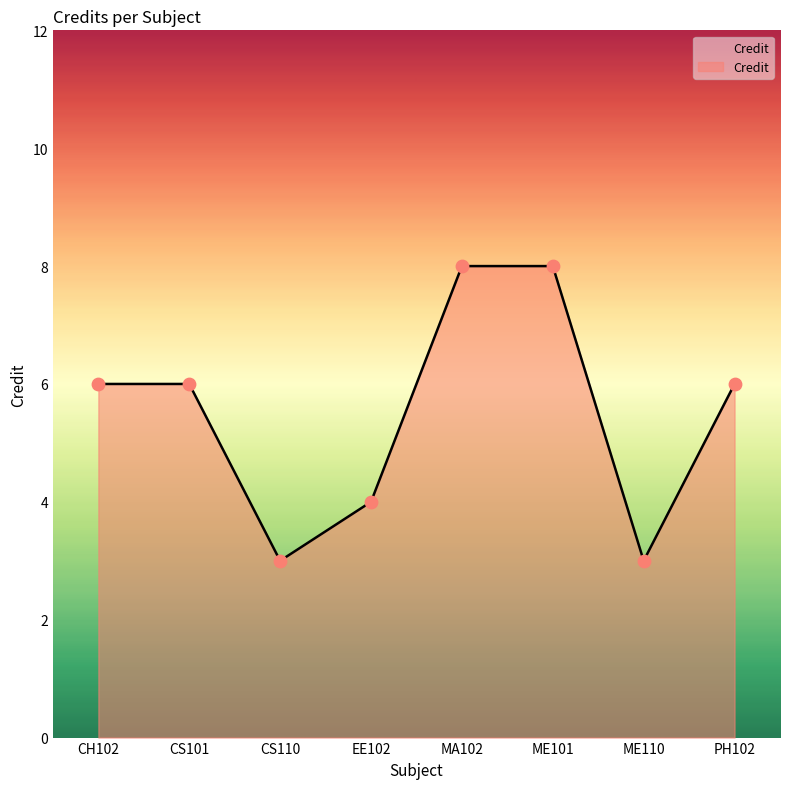

Which has a higher value, MA102 or EE102?

MA102